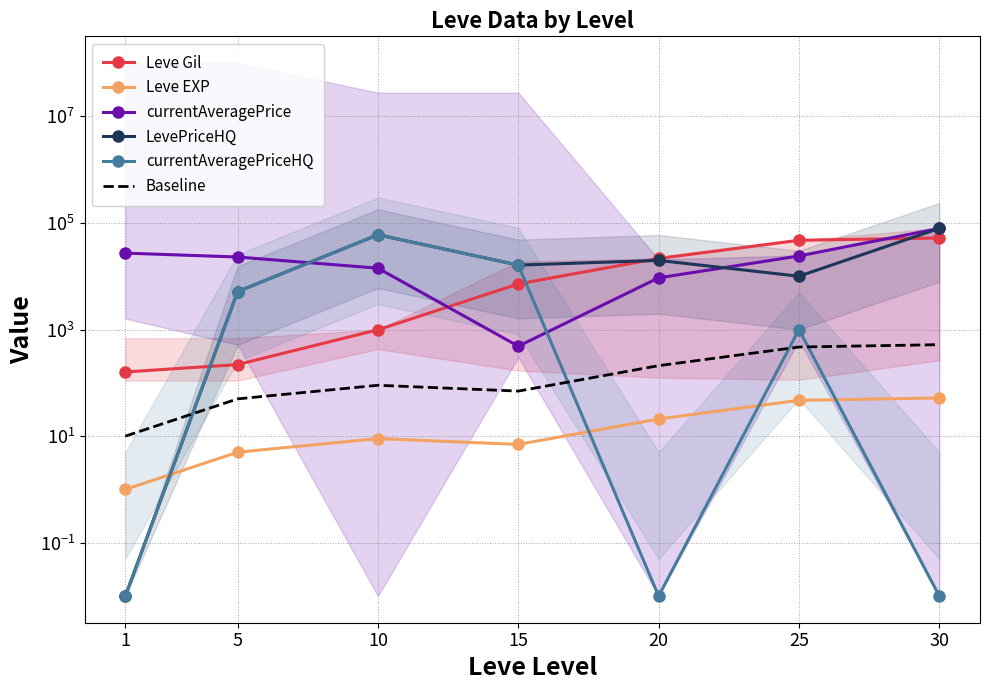

What is the average value of the Baseline series?

202.9